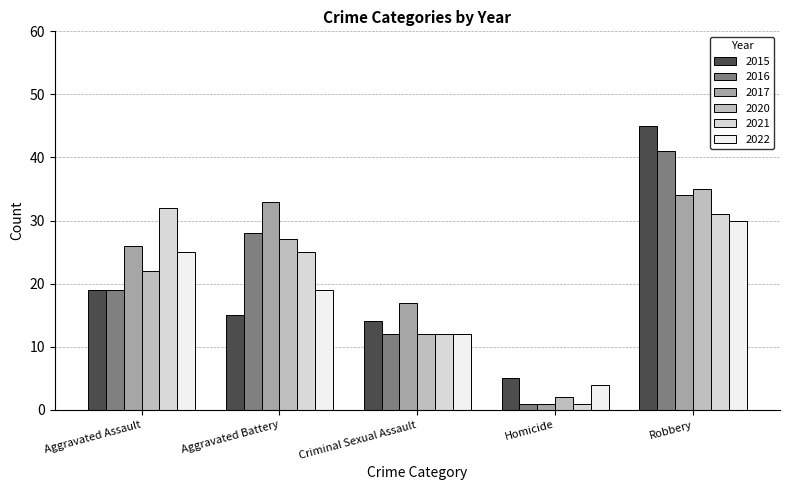

The 2015 series shows 22 at Aggravated Battery. True or false?

False